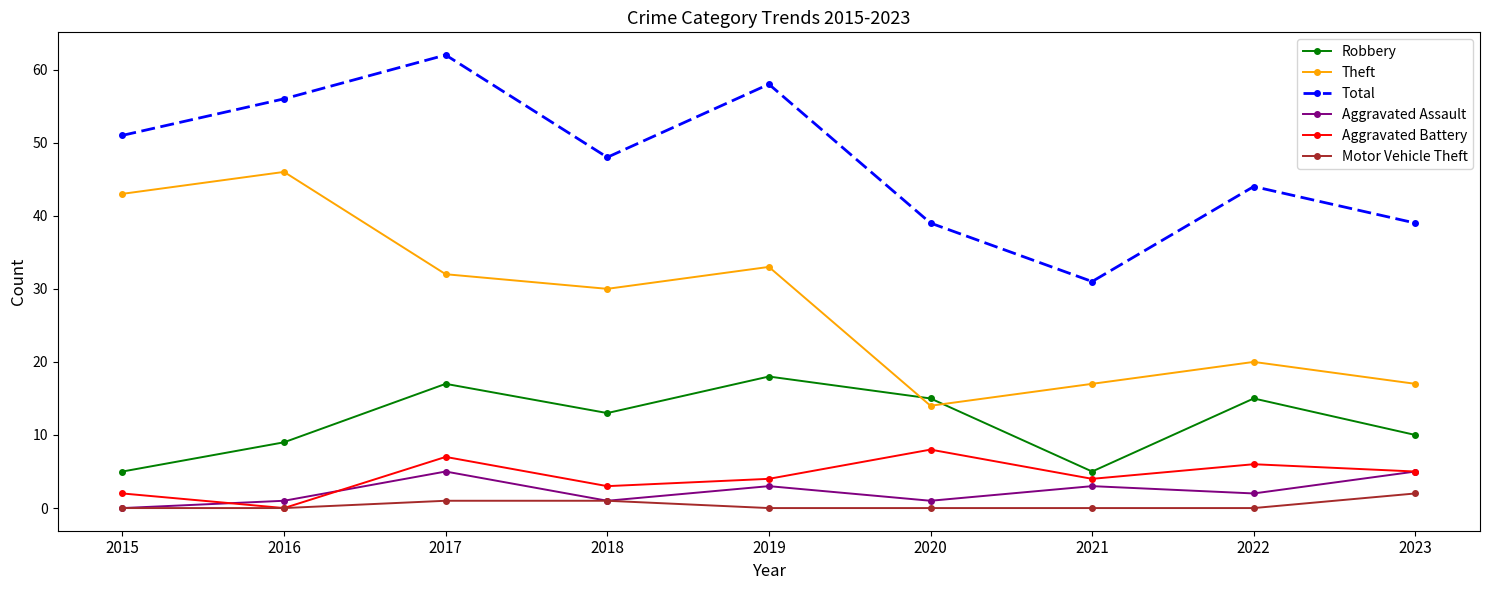

True or false: Aggravated Assault and Robbery cross at least once.

False